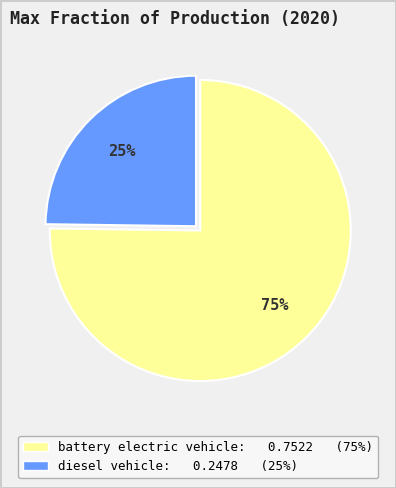

Which category has the smallest portion of the pie?

diesel vehicle